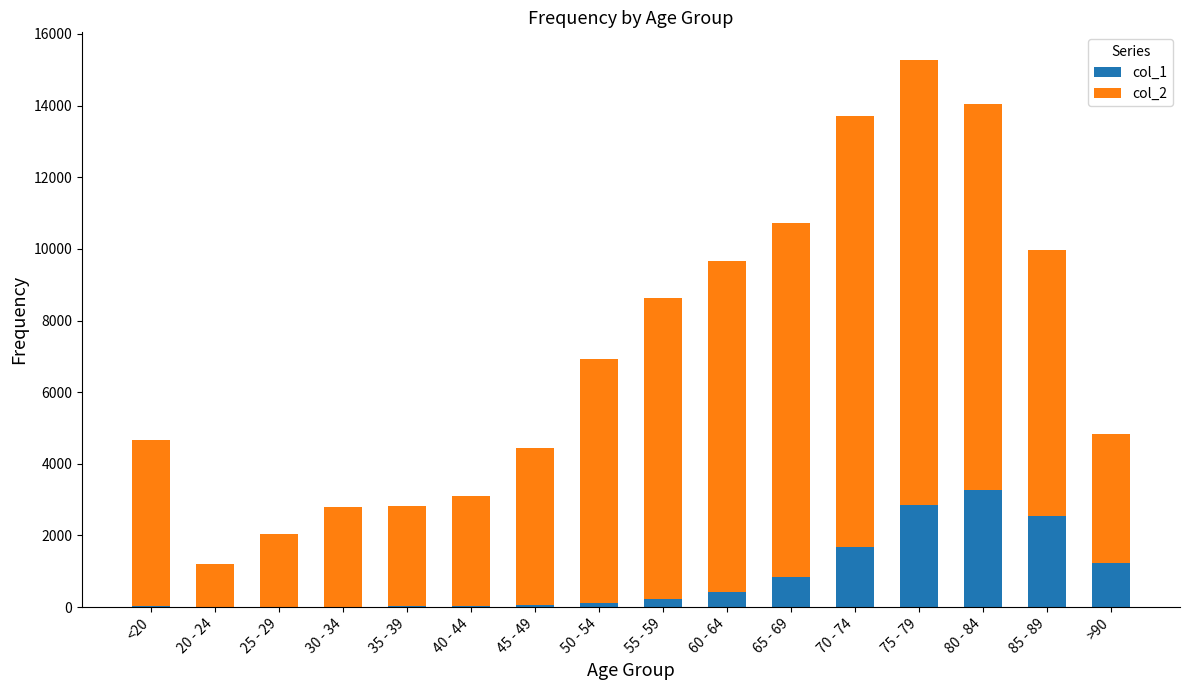

At which category is the sum across all series the highest?

75 - 79